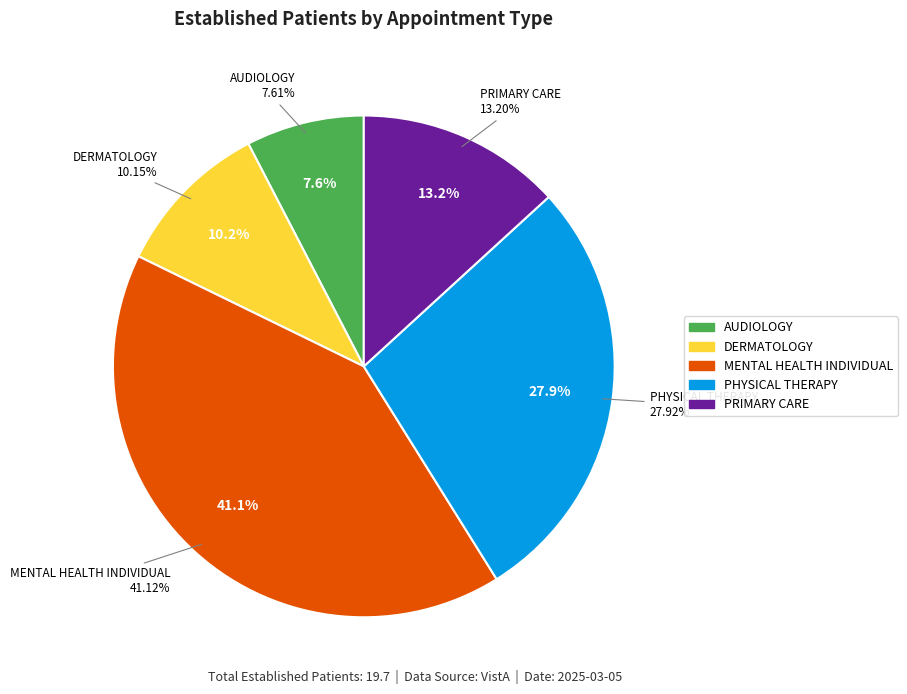

Approximately how many times larger is the value at PRIMARY CARE compared to PHYSICAL THERAPY?

0.5